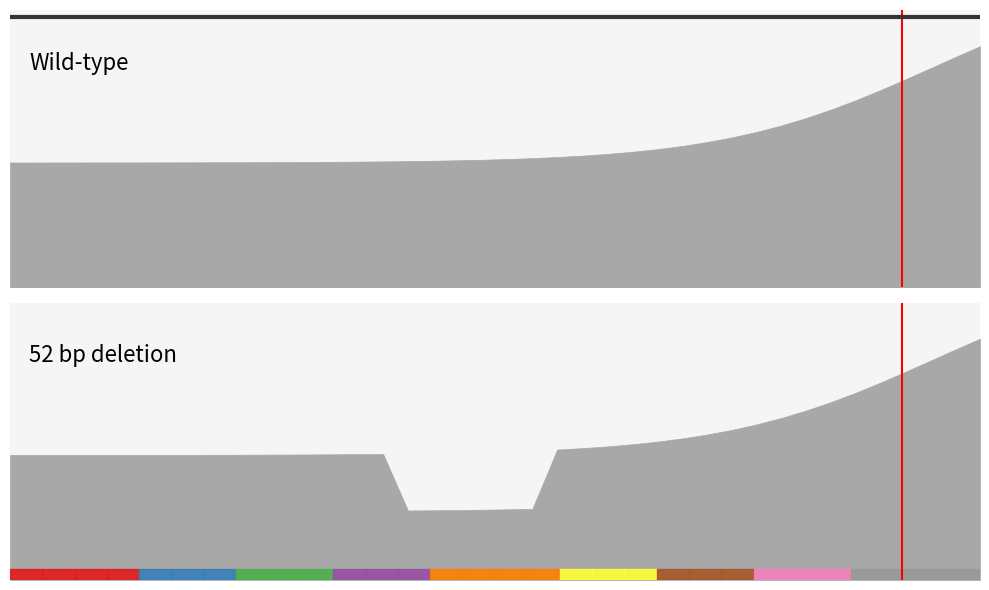

How many values are below 1?

1